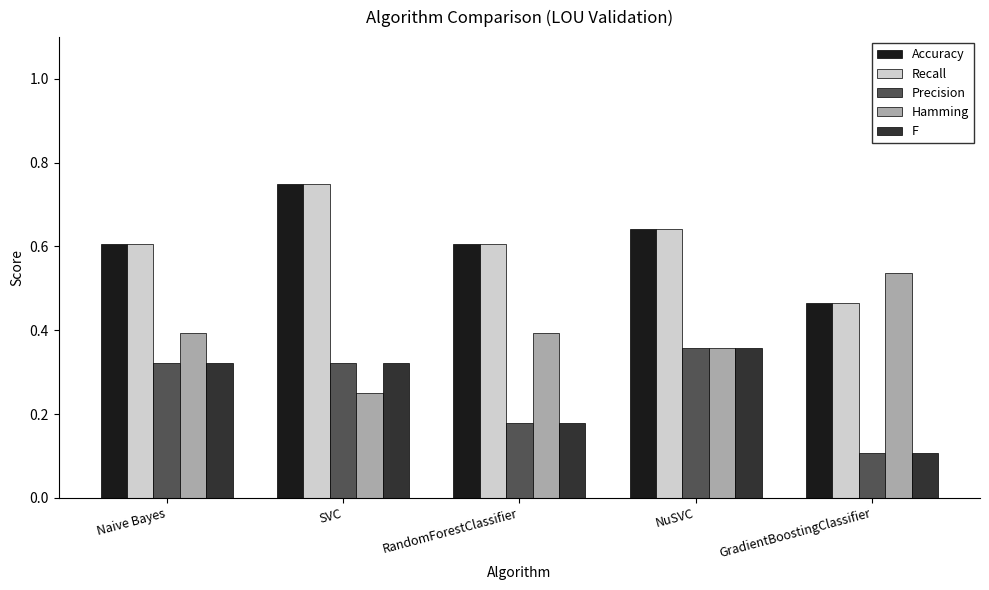

How many Precision values are between 0 and 1?

5